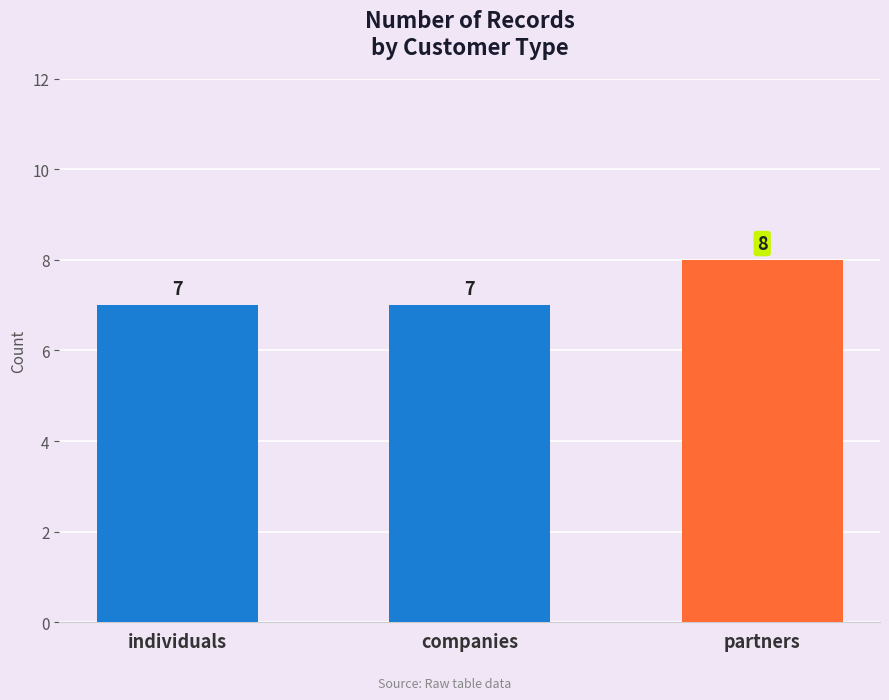

What is the difference between the maximum and minimum values?

1